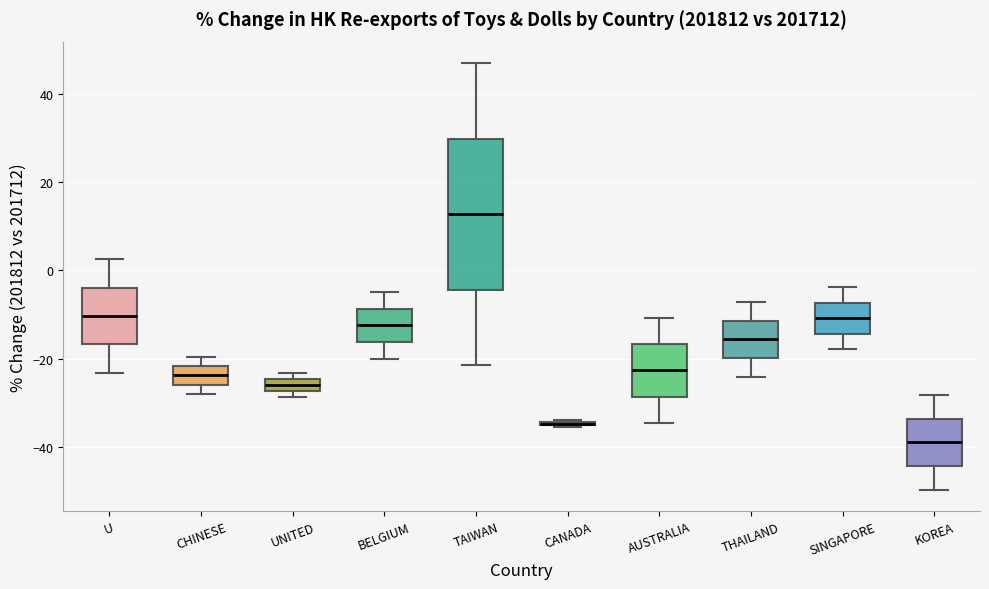

Comparing the boxes themselves (not the whiskers), which one is the tallest?

TAIWAN